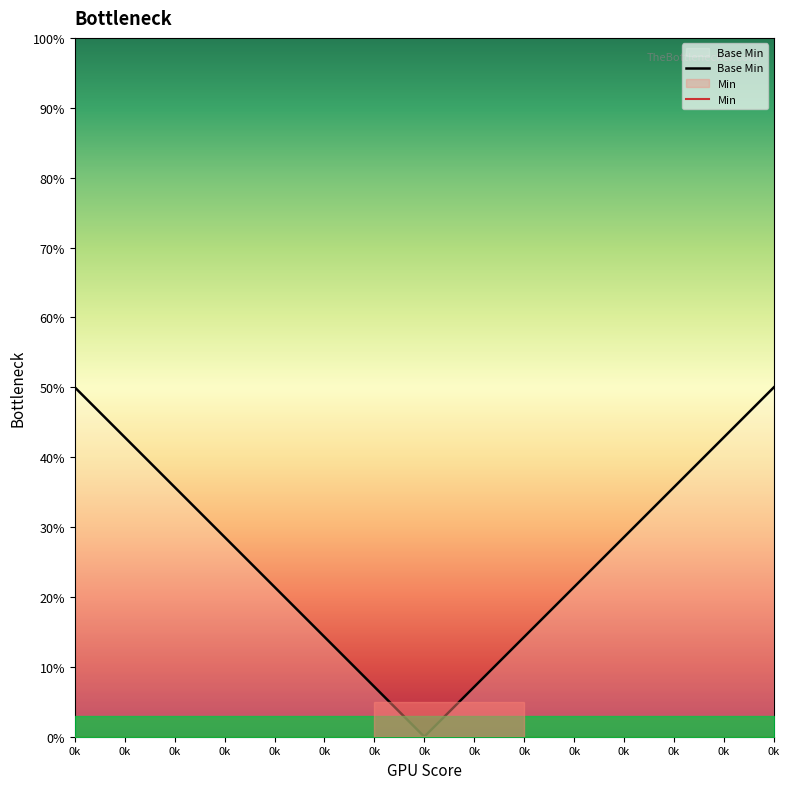

At which label does Base Min first exceed 28?

0k